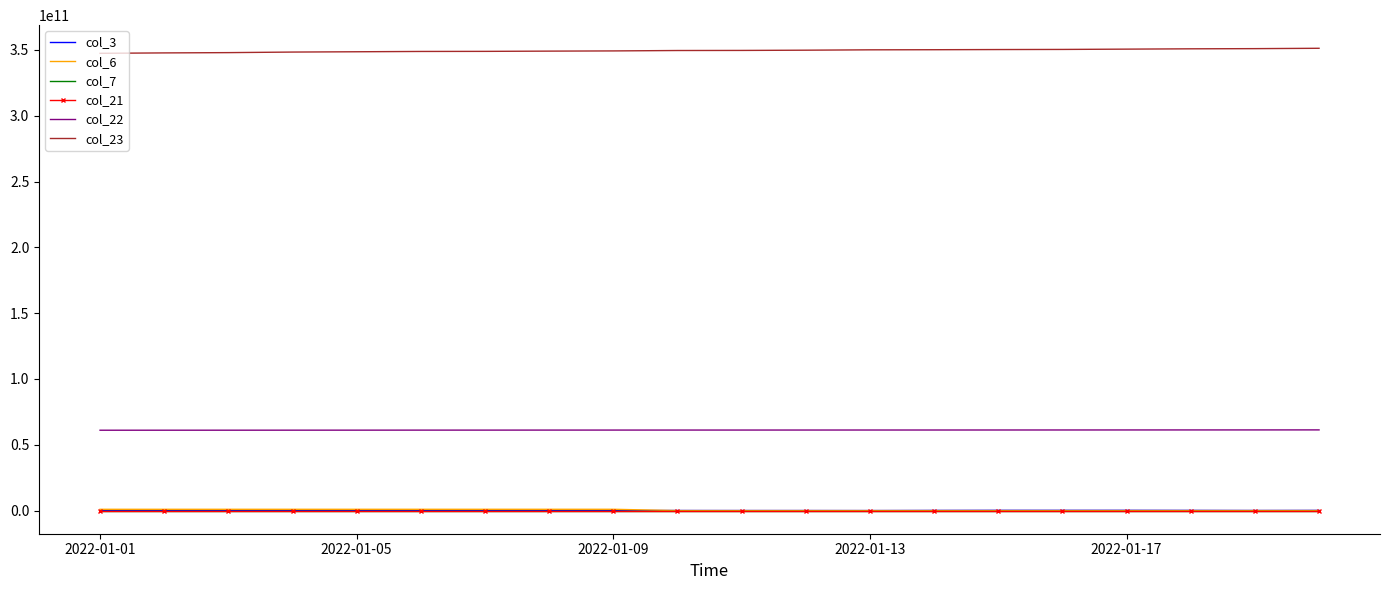

True or false: col_22 and col_23 intersect in this chart.

False